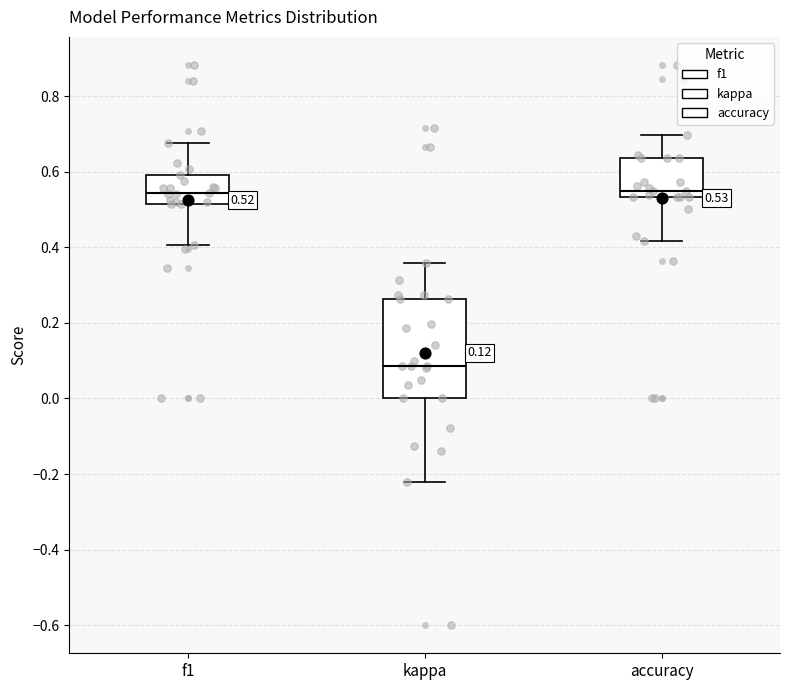

Which box's median line is the lowest?

kappa